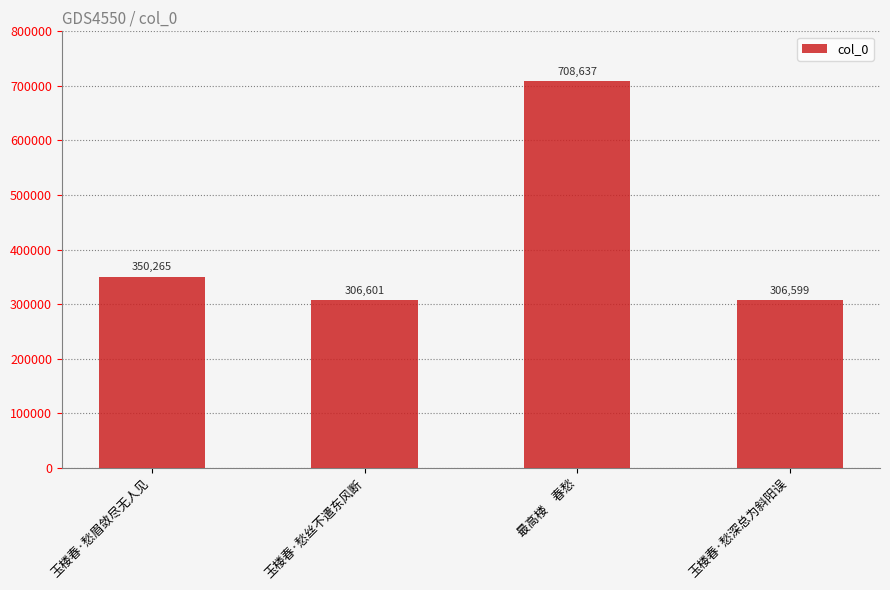

The chart shows a value of 413135 at 最高楼　春愁. True or false?

False